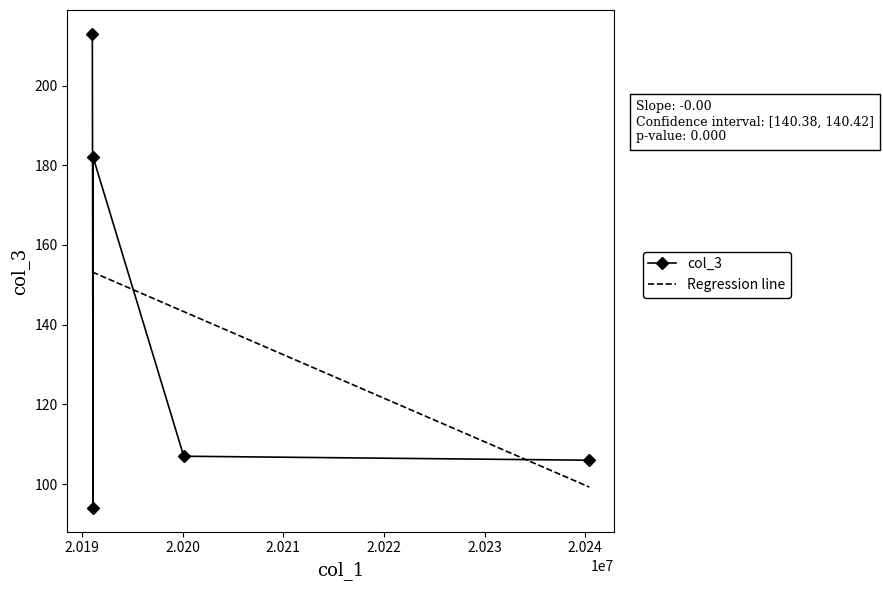

What is the average value of the Regression line series?

140.4